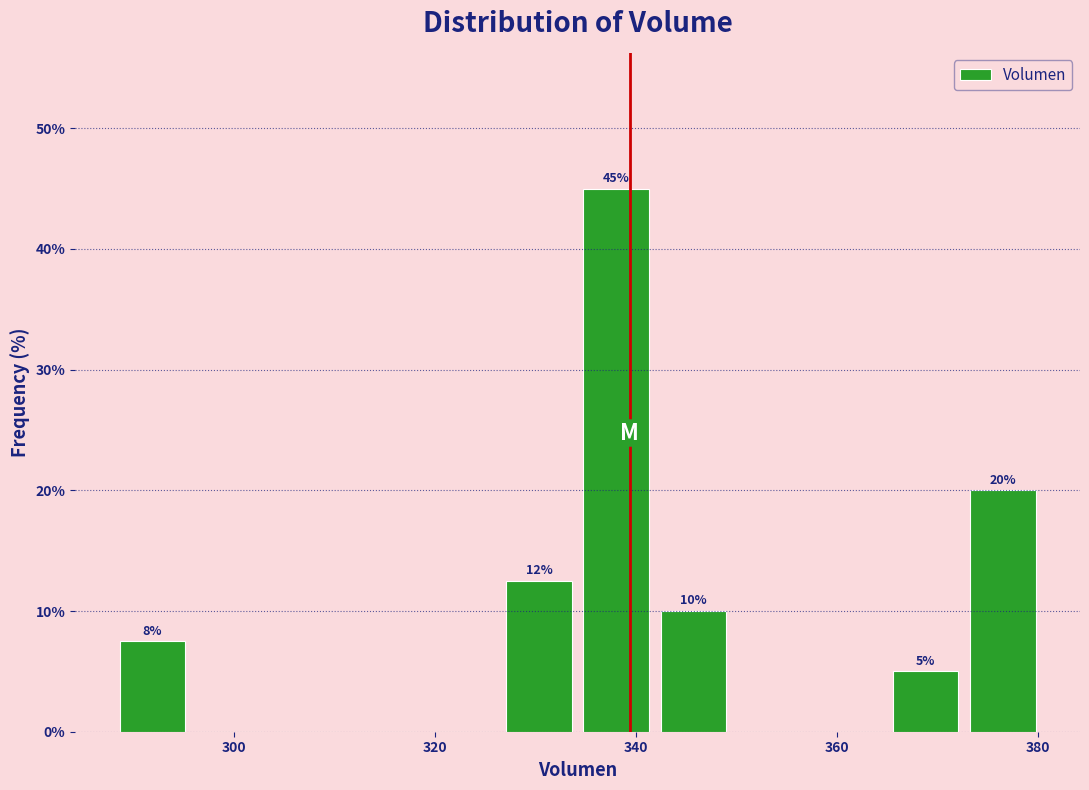

Read against the x-axis, roughly where is the centre of the tallest bar?

338